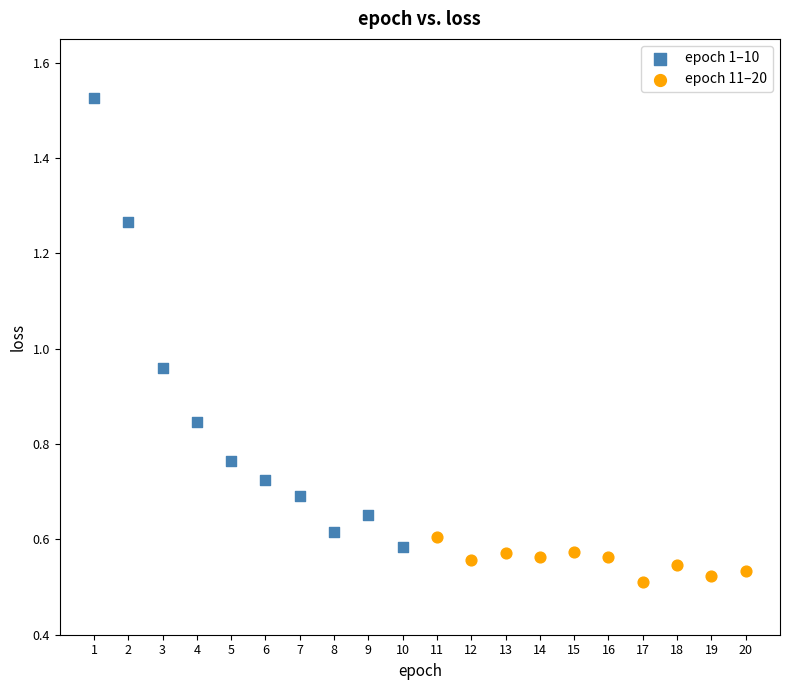

Which series has the largest Y range (max minus min)?

epoch 1–10